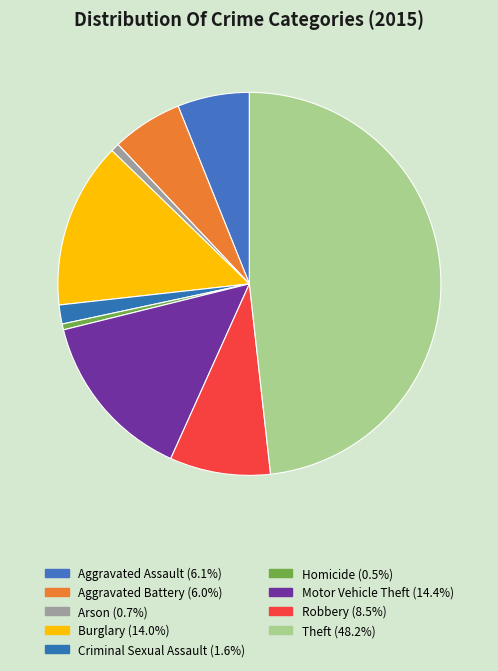

What percentage is the Robbery slice, to the nearest percent?

8%